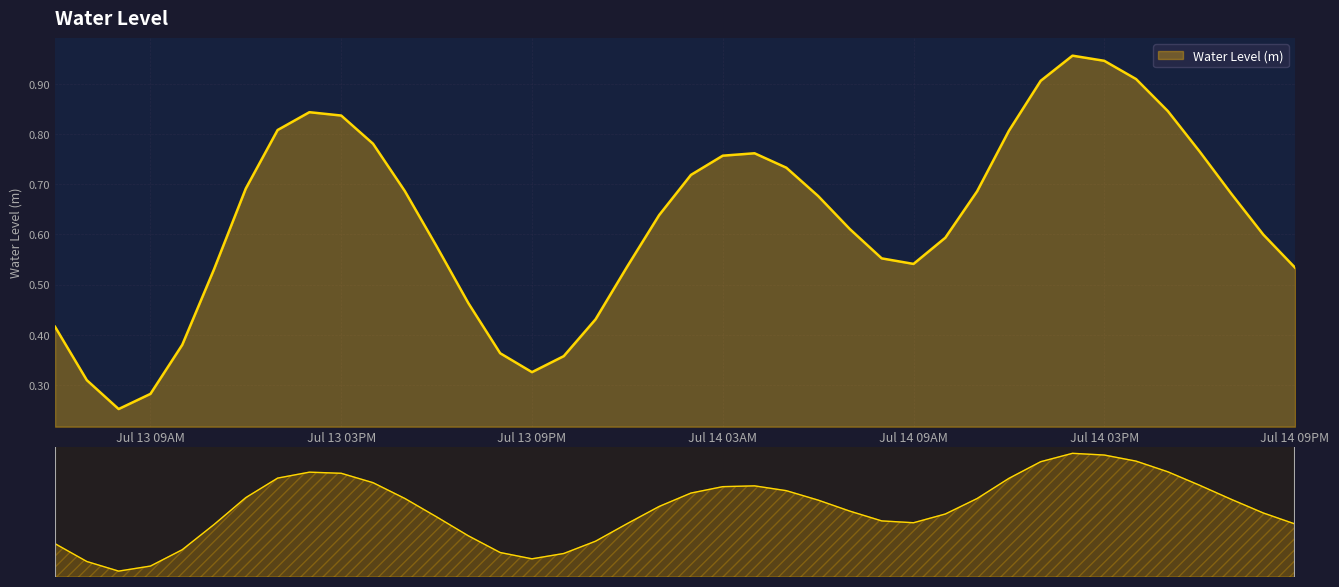

What is the value of the 39th point from the left?

0.6